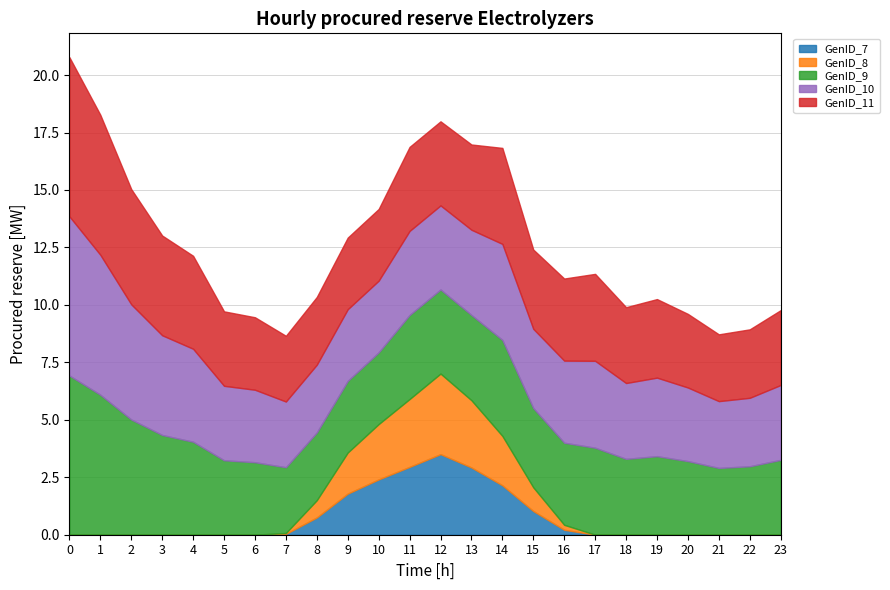

What is the sum of all GenID_11 values?

89.9